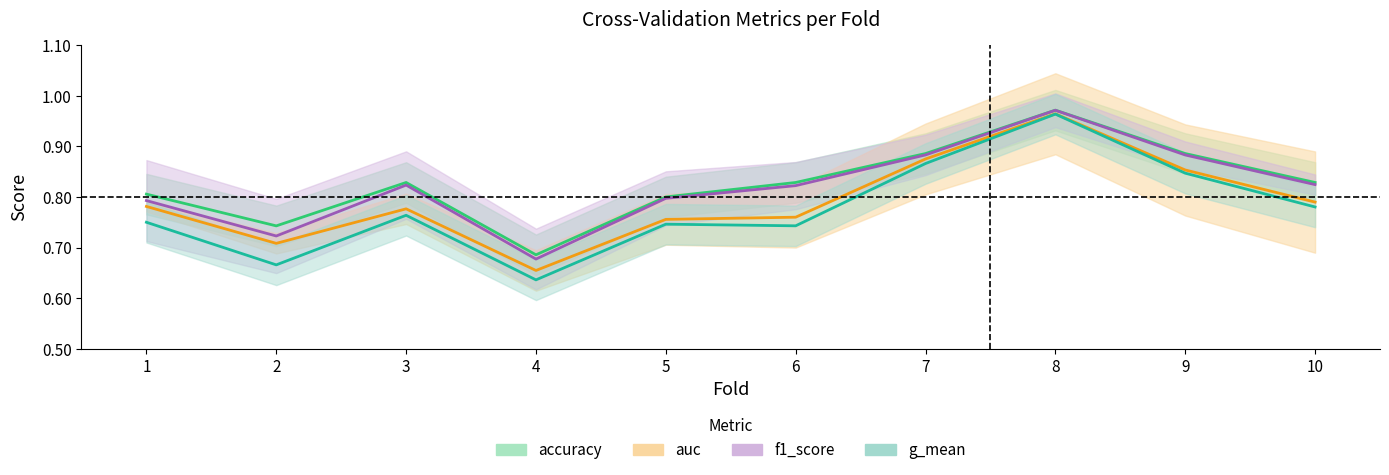

What is the difference between the maximum and minimum values in the f1_score series?

0.3